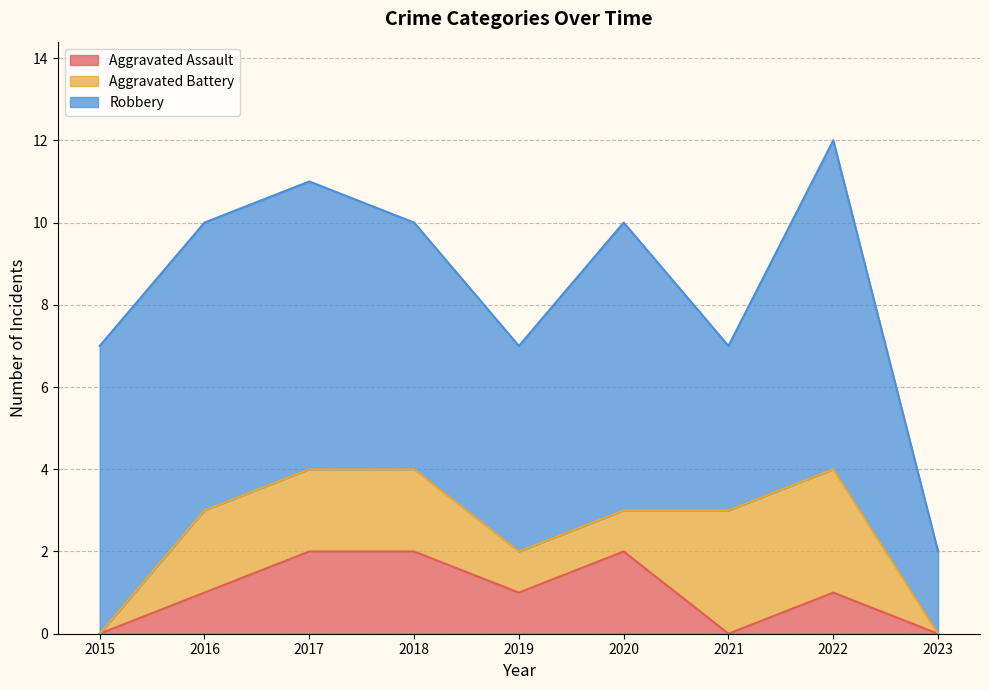

Between 2019 and 2023, which series saw the biggest shift?

Robbery